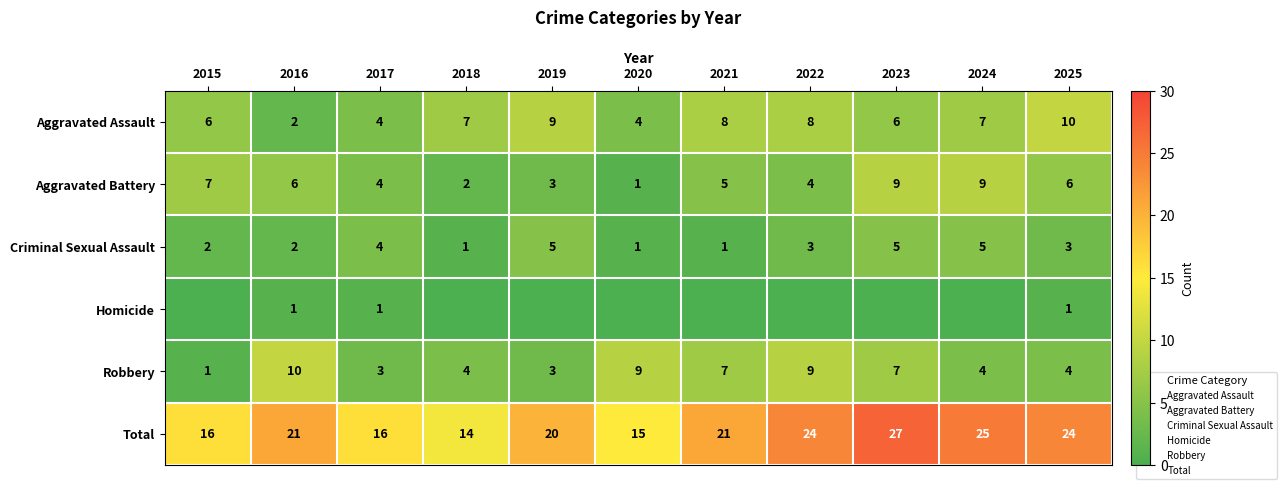

Between 2023 and 2022, which is larger?

2022